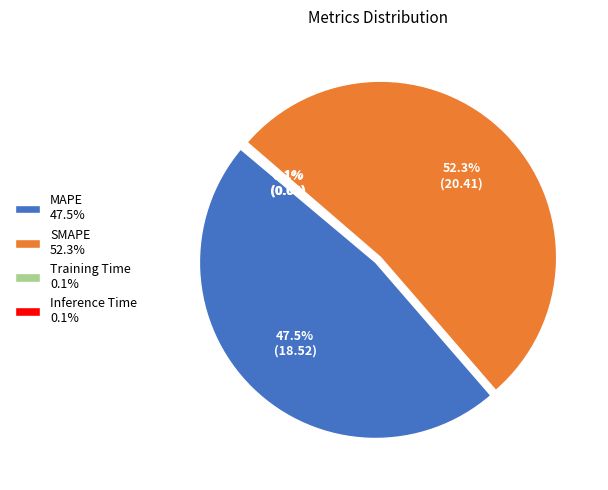

To the nearest percent, what is the average slice percentage?

25%